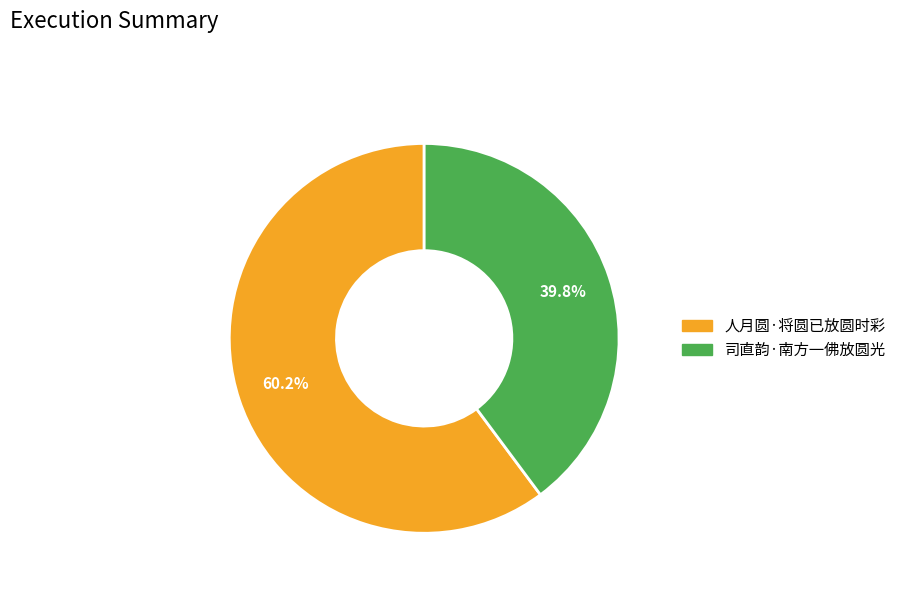

Is it true that 司直韵·南方一佛放圆光 is 28% of the pie?

False